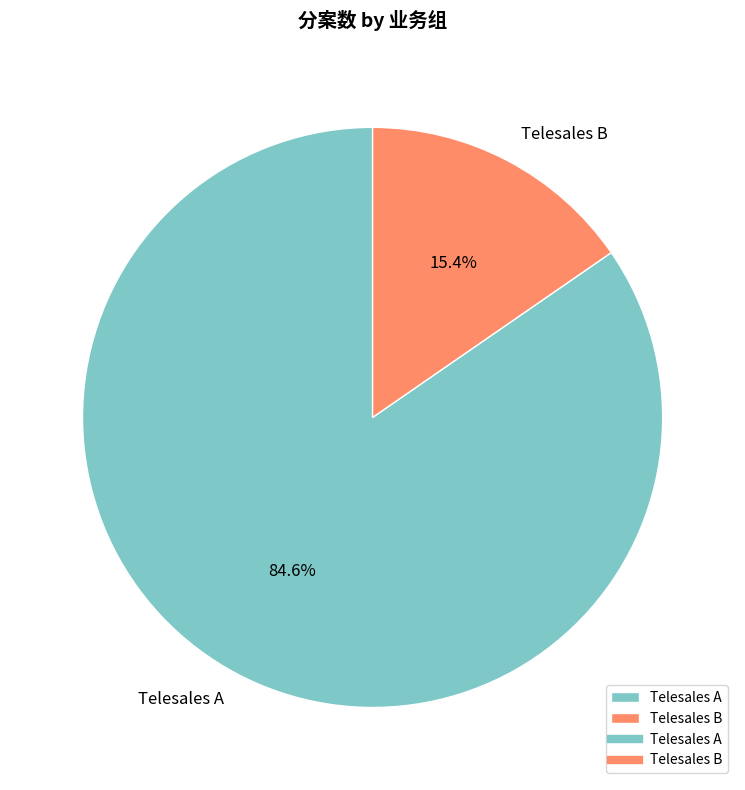

Is the sum of Telesales B and Telesales A greater than half?

Yes